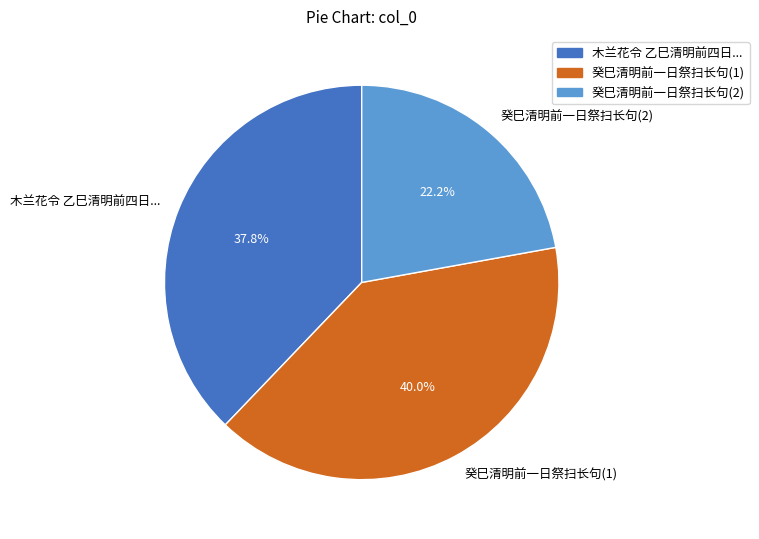

Is there a majority slice in this chart?

No